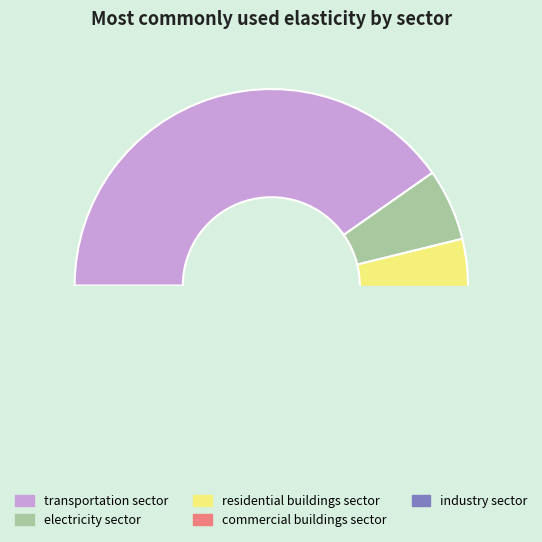

What is the largest slice in the pie chart?

transportation sector